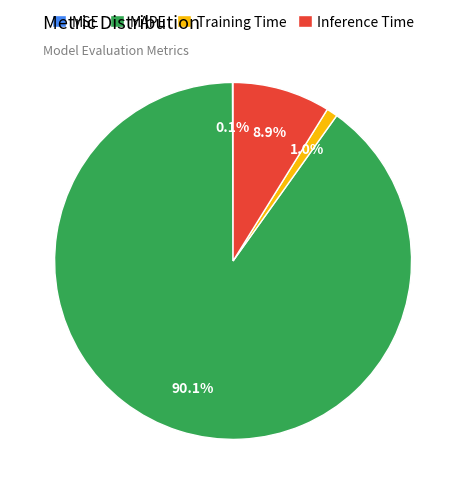

Does Inference Time account for over 50% of the chart?

No